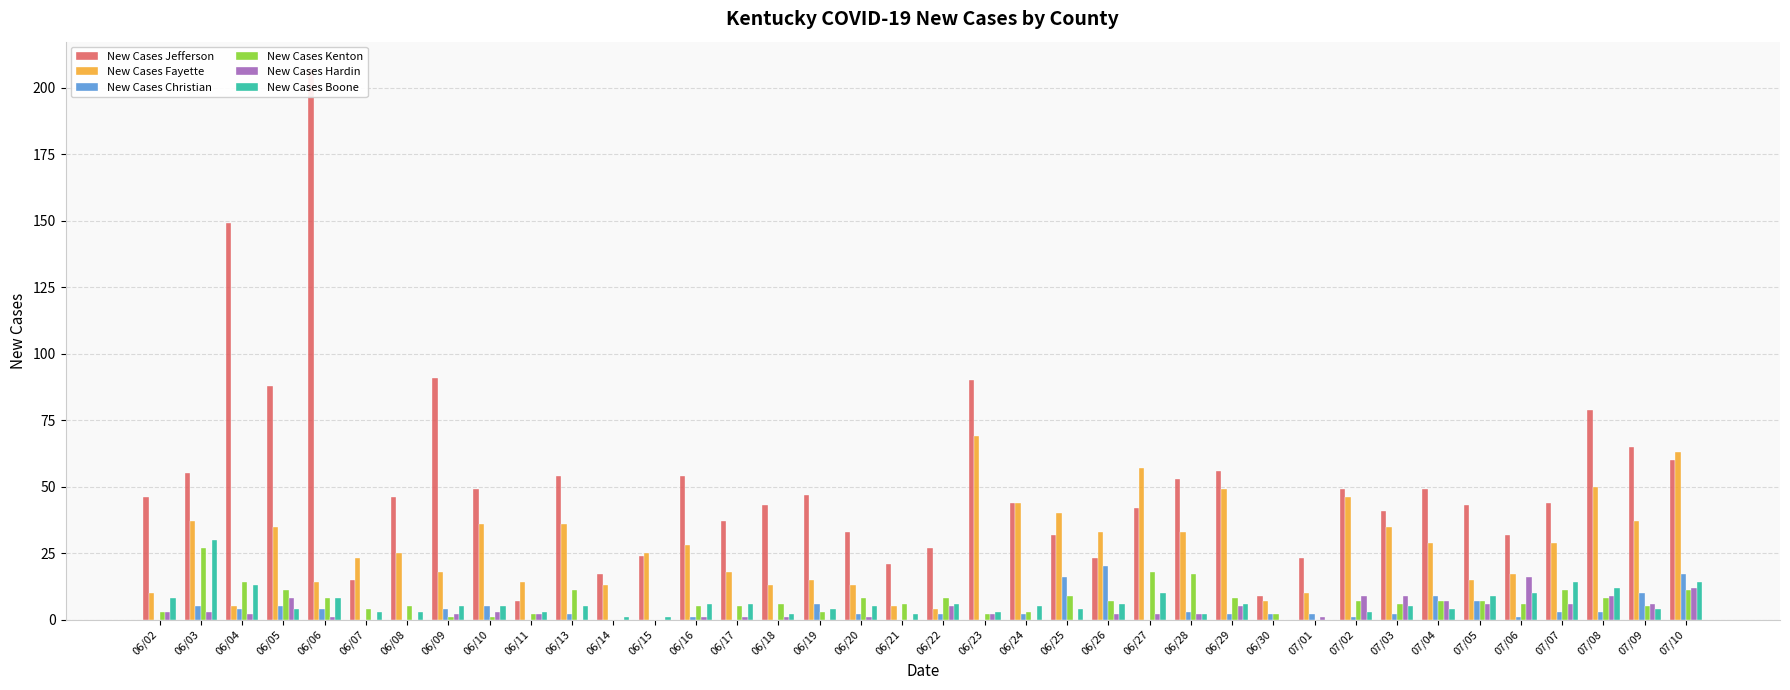

What is the label of the 36th bar from the left?

07/08